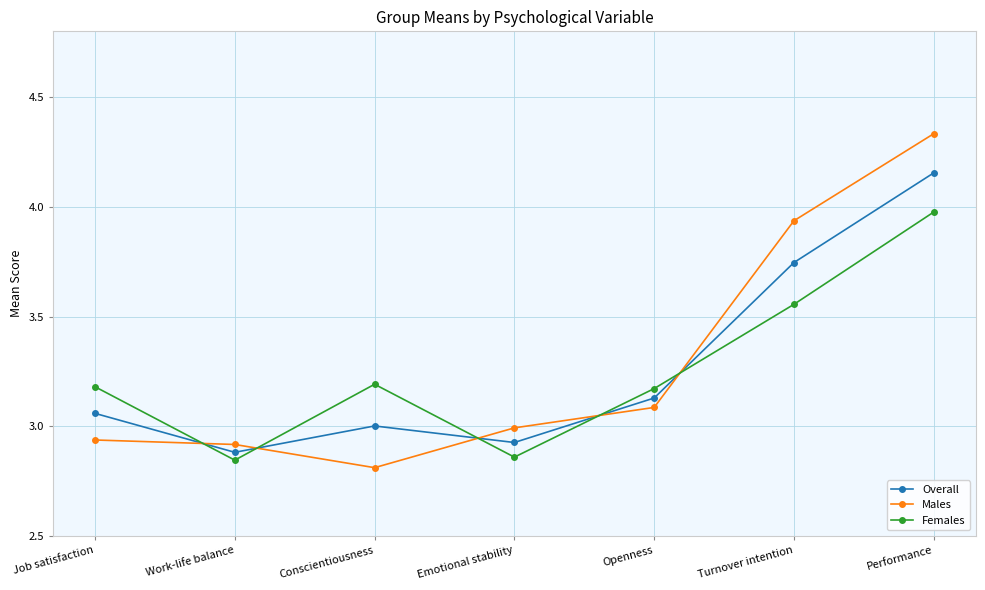

What is the total value across all series at Openness?

9.4